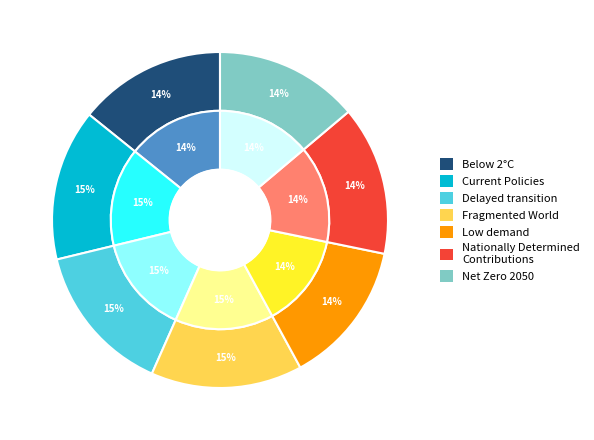

How many slices are in this pie chart?

7